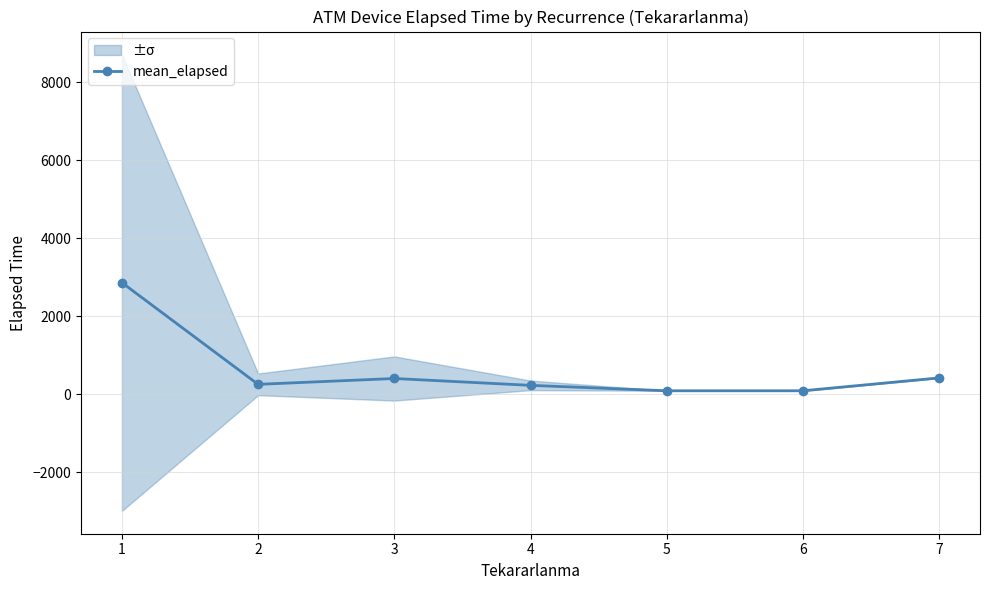

Rank the categories by value from highest to lowest.

1, 7, 3, 2, 4, 5, 6